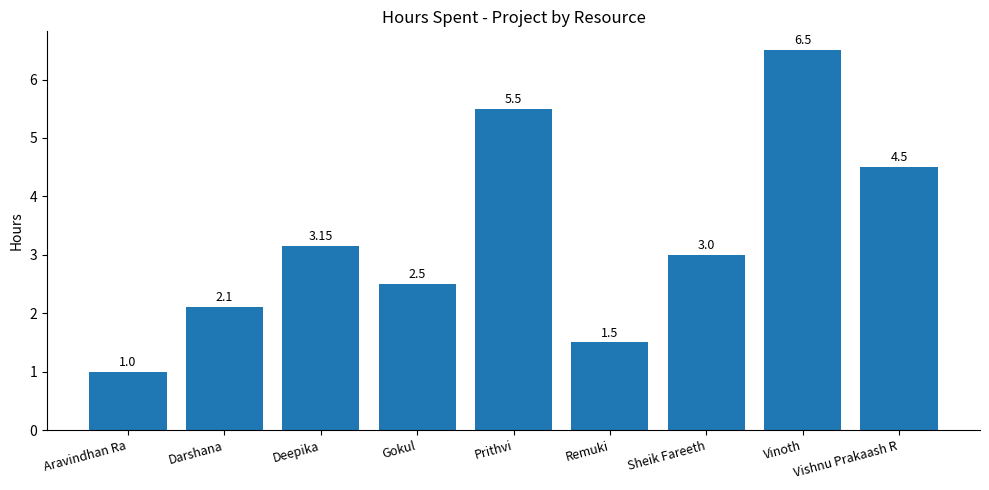

List the labels in order of value, largest first.

Vinoth, Prithvi, Vishnu Prakaash R, Deepika, Sheik Fareeth, Gokul, Darshana, Remuki, Aravindhan Ra